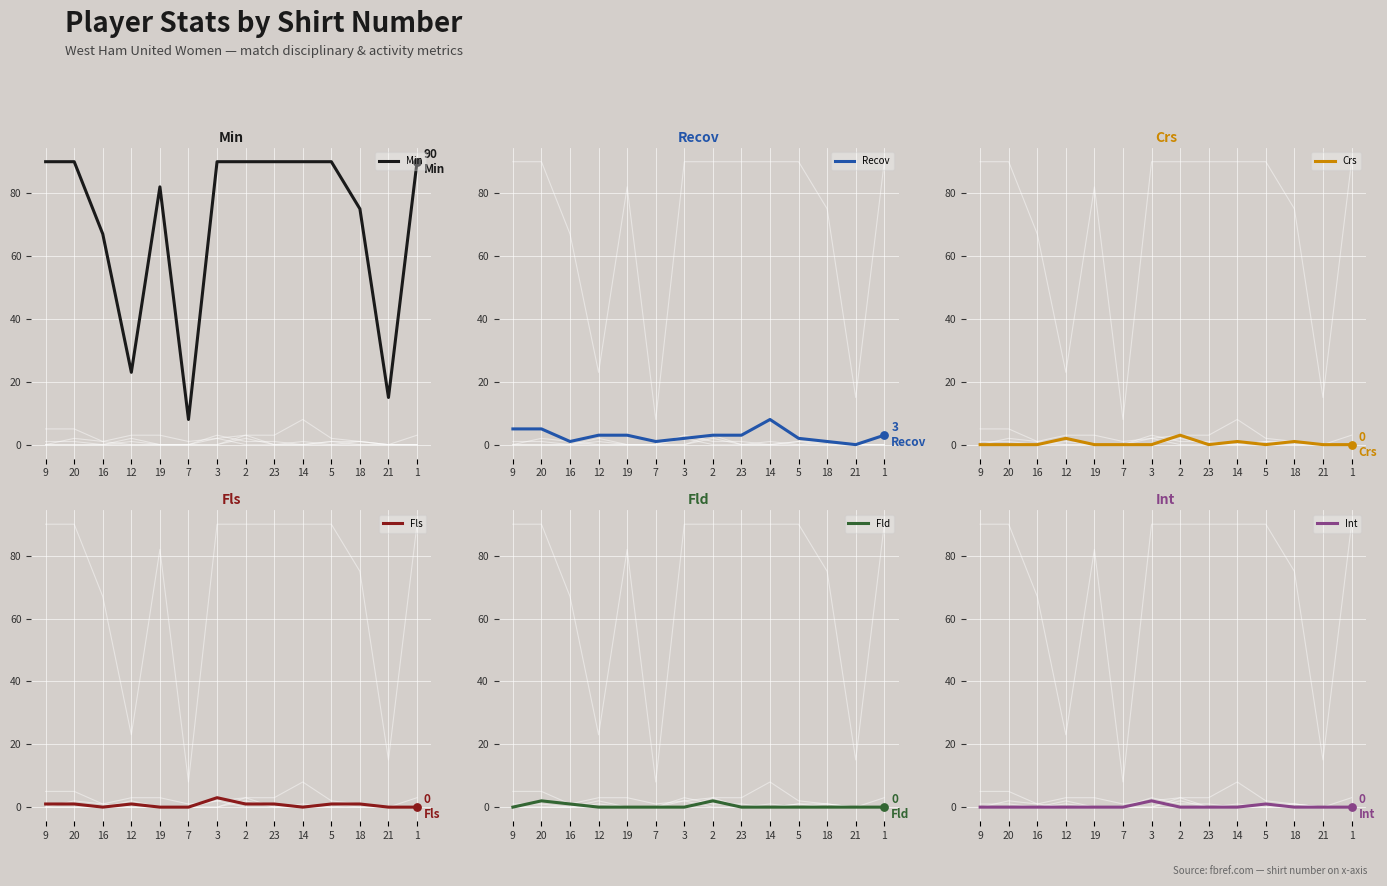

Is the value of Crs at 1 greater than the value of Fld at 7?

No